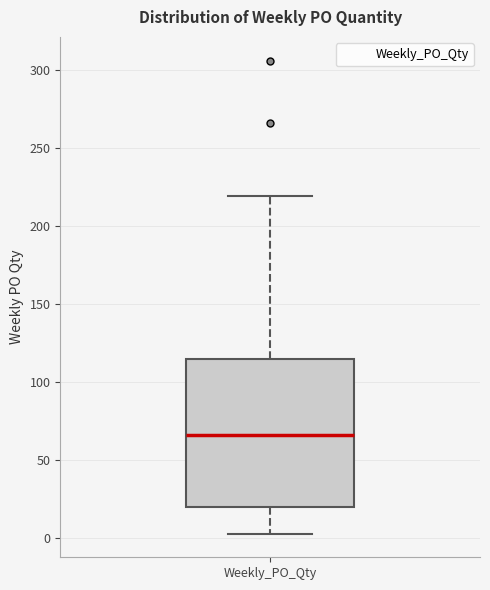

Transcribe this box plot: give where the median line is, the range the box spans, and where the two whiskers end, as read against the y-axis. The values are not printed on the chart, so give them approximately, as read against the axis.

median 65, box 20 to 115, whiskers 5 to 220